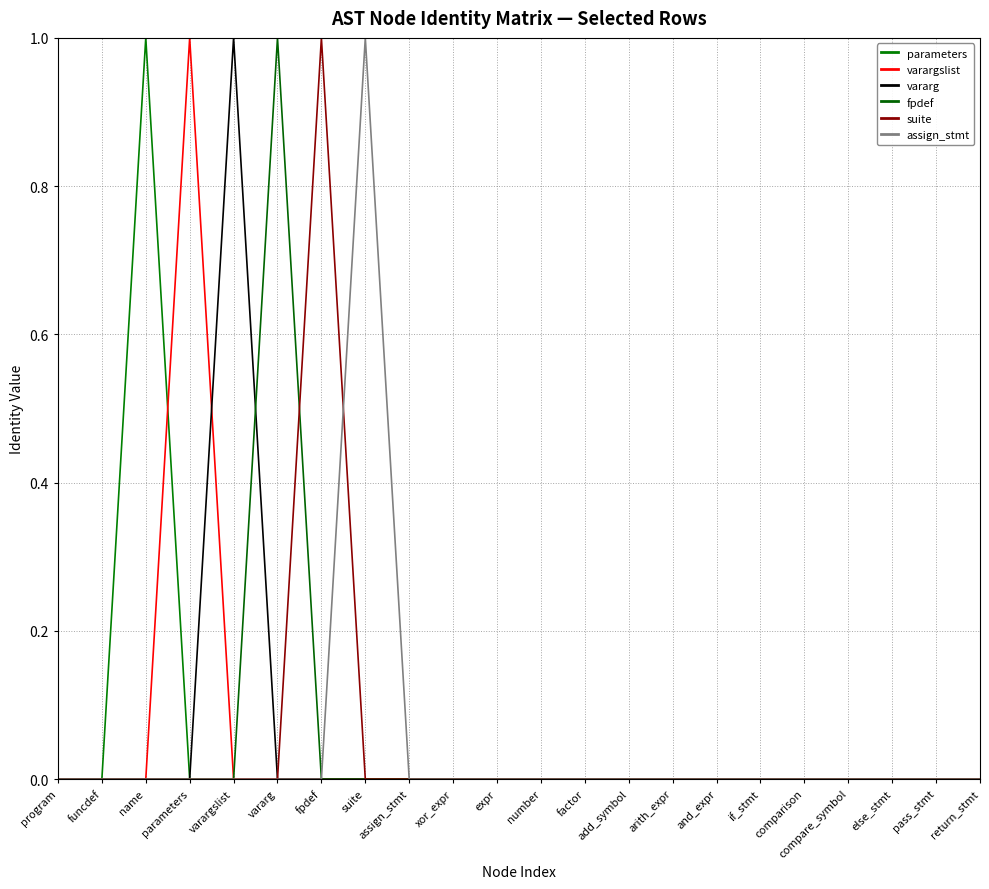

The value of suite at vararg is 0. True or false?

True